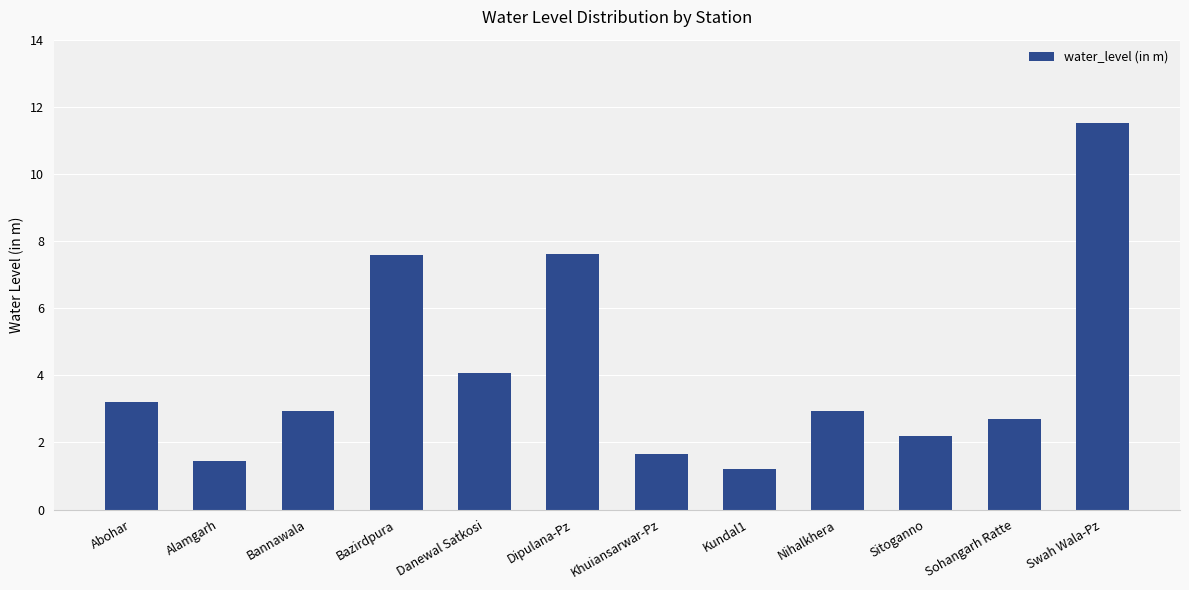

What is the change in value from Bannawala to Swah Wala-Pz?

+8.6